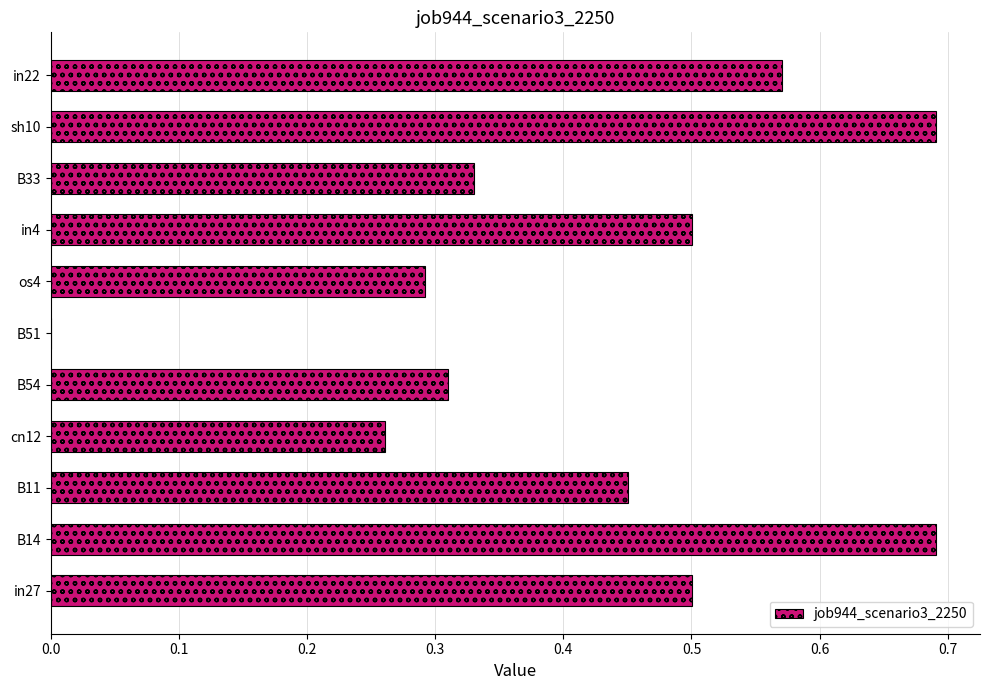

The chart shows a value of 0.3 at B51. True or false?

False